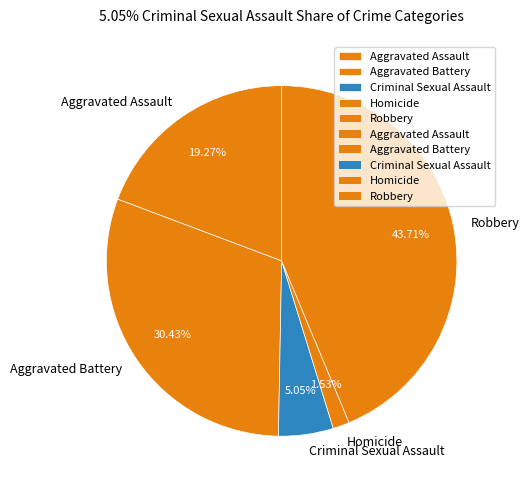

Which slice is the smallest?

Homicide